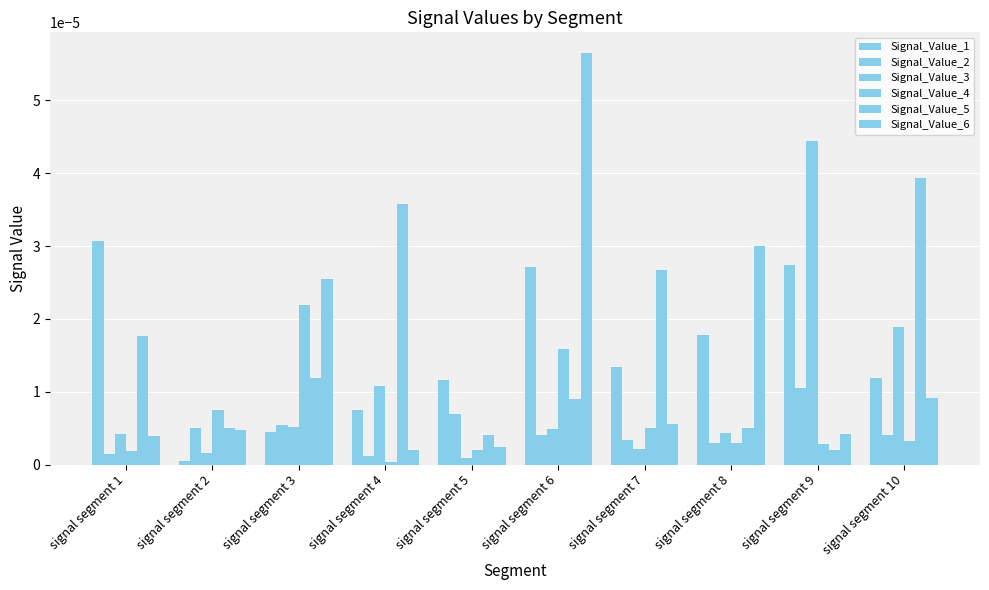

How many bars are there in total?

60